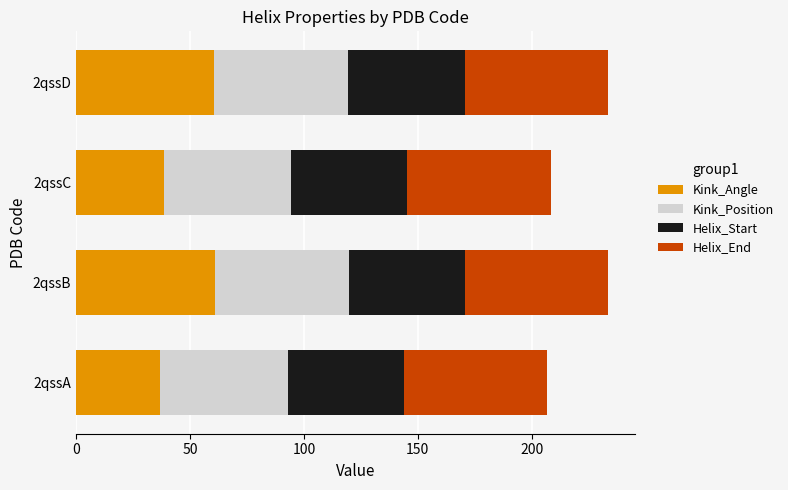

What is the average value of the Kink_Angle series?

49.1